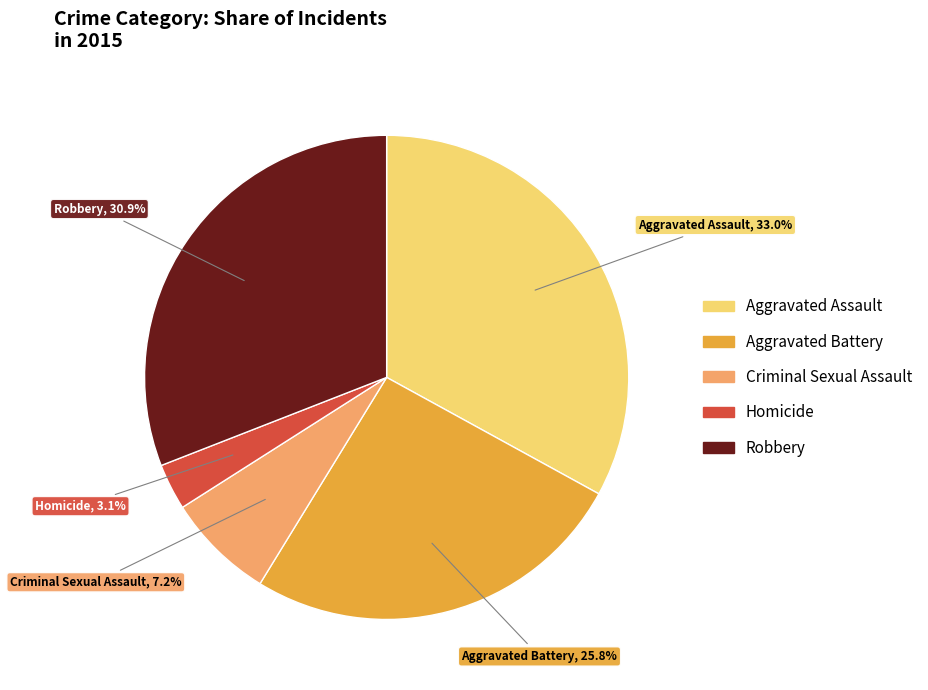

Does Homicide account for over 50% of the chart?

No